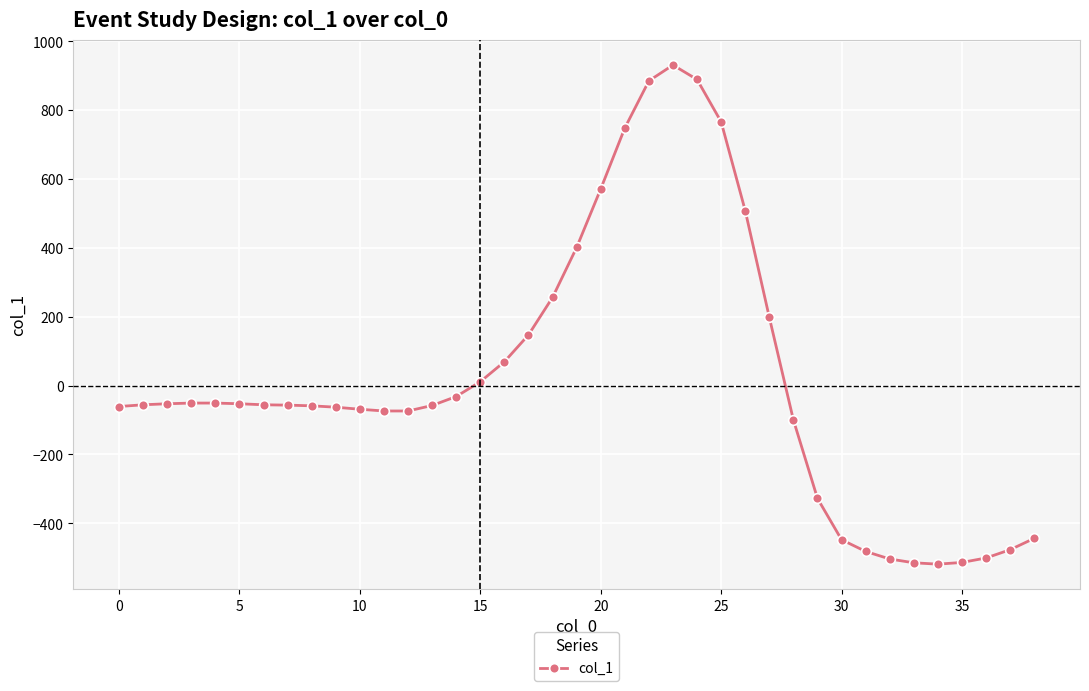

What is the sum of all values?

681